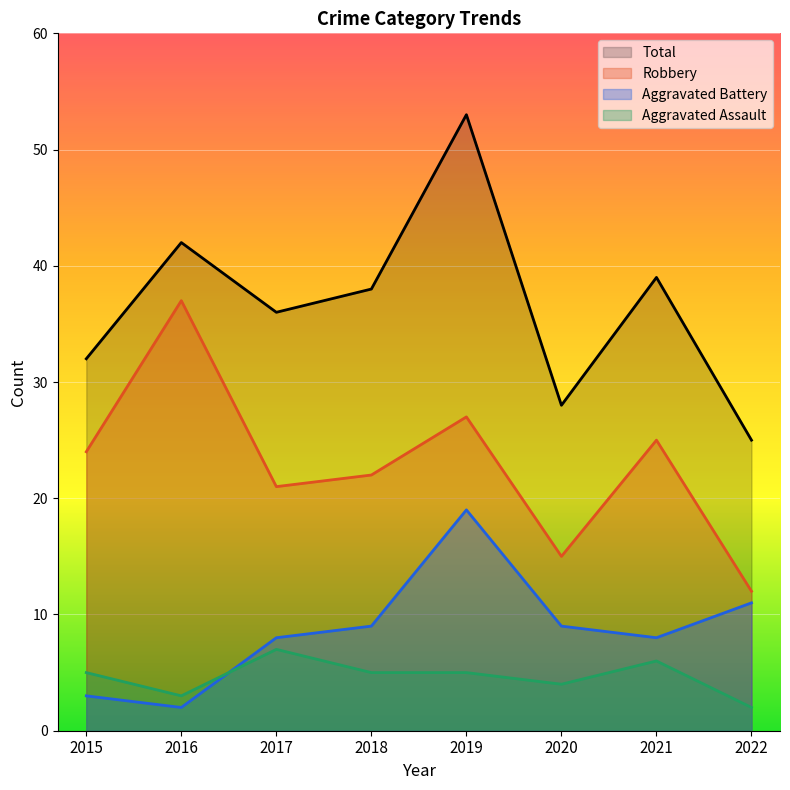

How many values in the Aggravated Assault series are below 5?

3